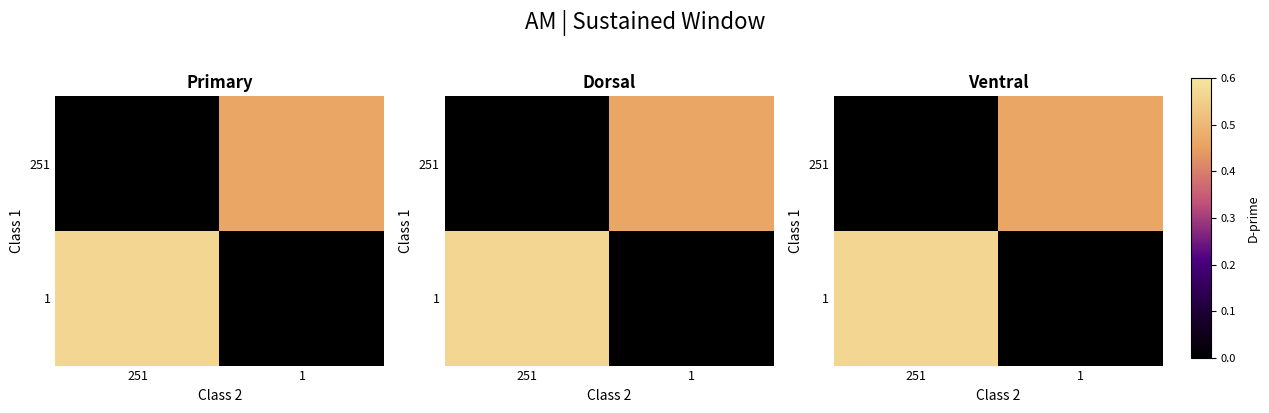

The 1 series shows 0.9 at 251. True or false?

False